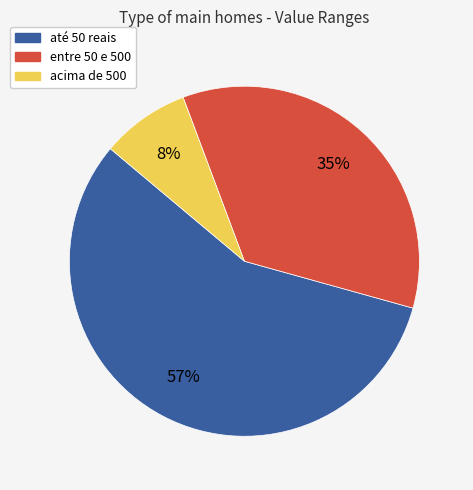

To the nearest percent, what percentage of the pie is acima de 500?

8%